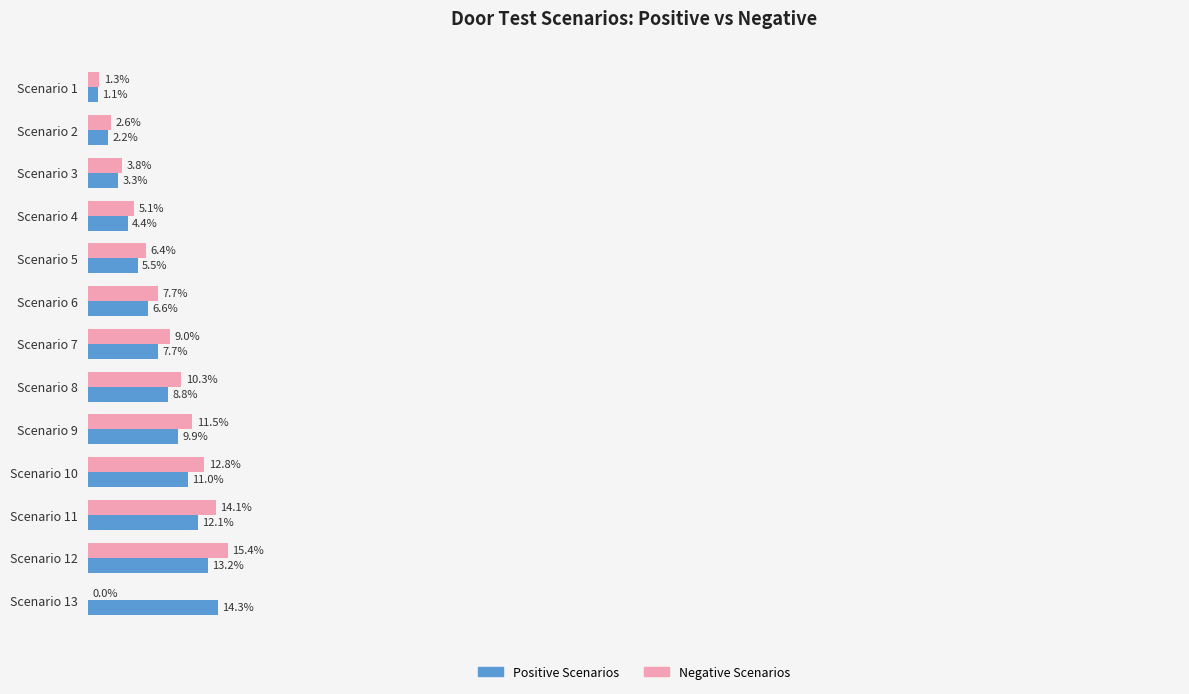

Which series changed the most between Scenario 5 and Scenario 7?

Negative Scenarios